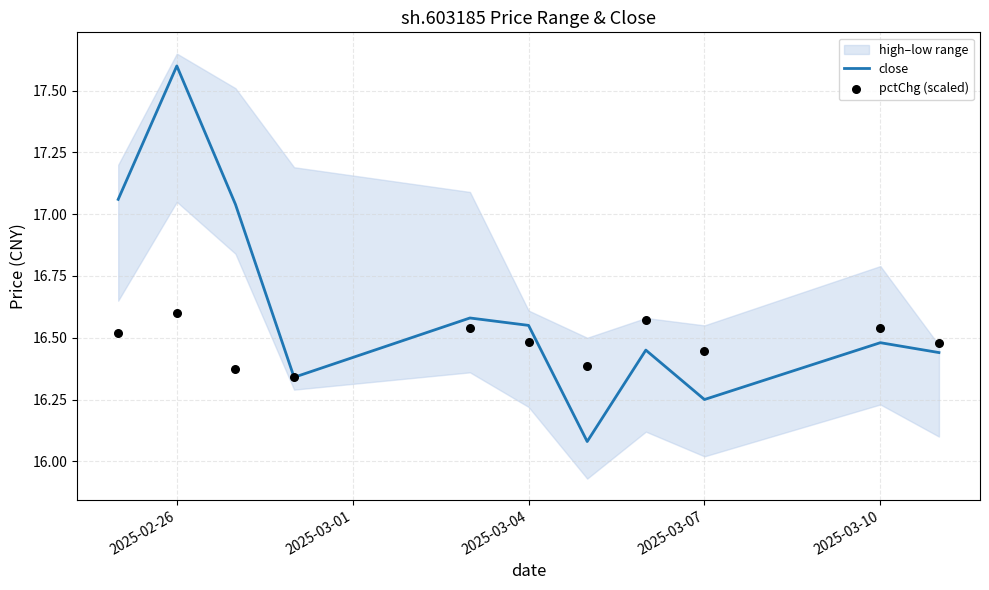

The close series shows 17.6 at 2025-02-26. True or false?

True